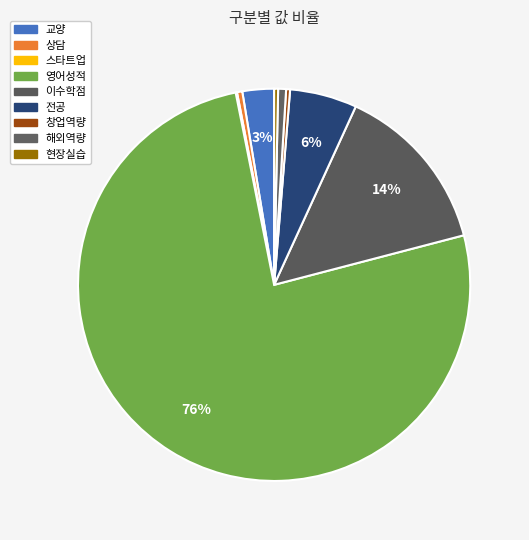

What percentage is the 전공 slice, to the nearest percent?

6%